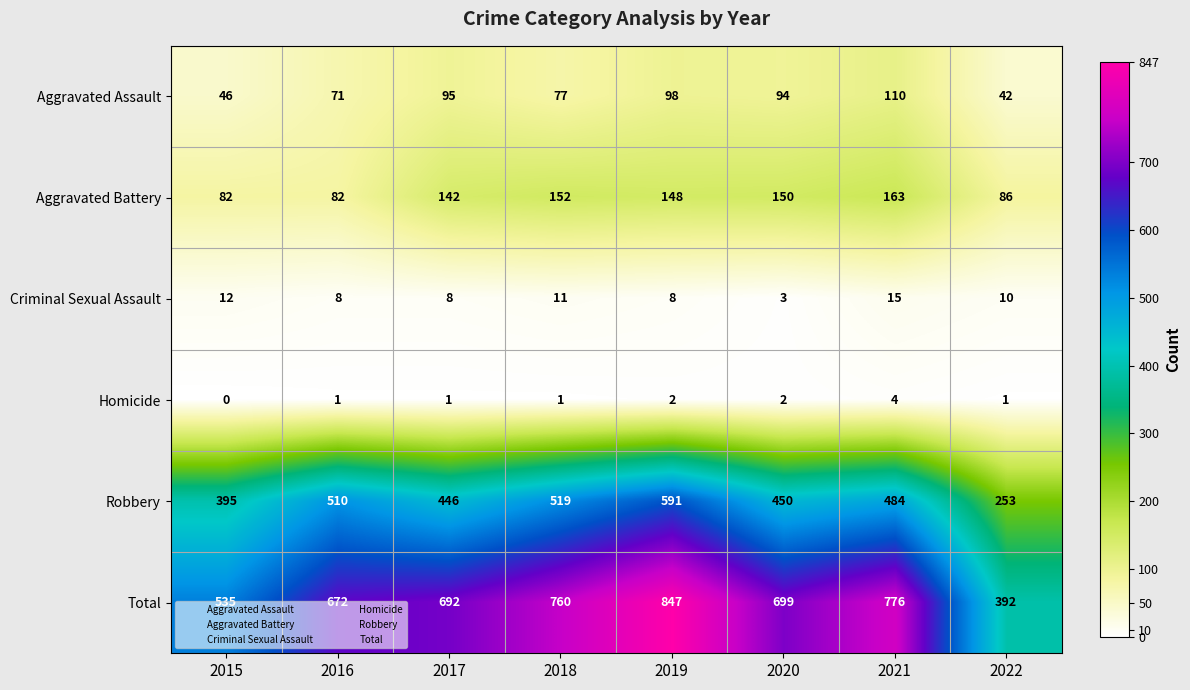

What value does the Robbery series have at 2022, to the nearest 5?

255